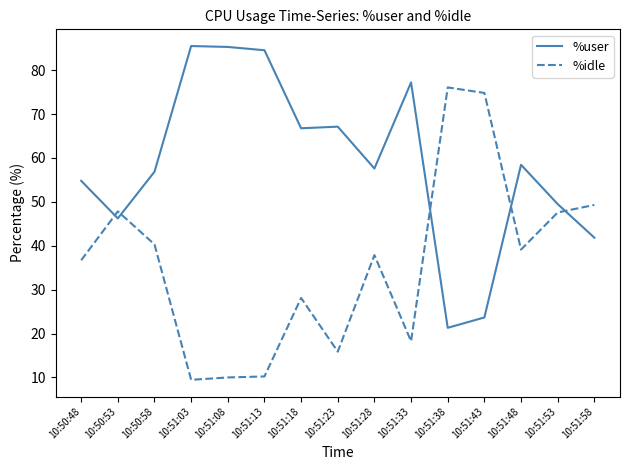

What is the difference between the highest and lowest values at 10:51:18?

38.7